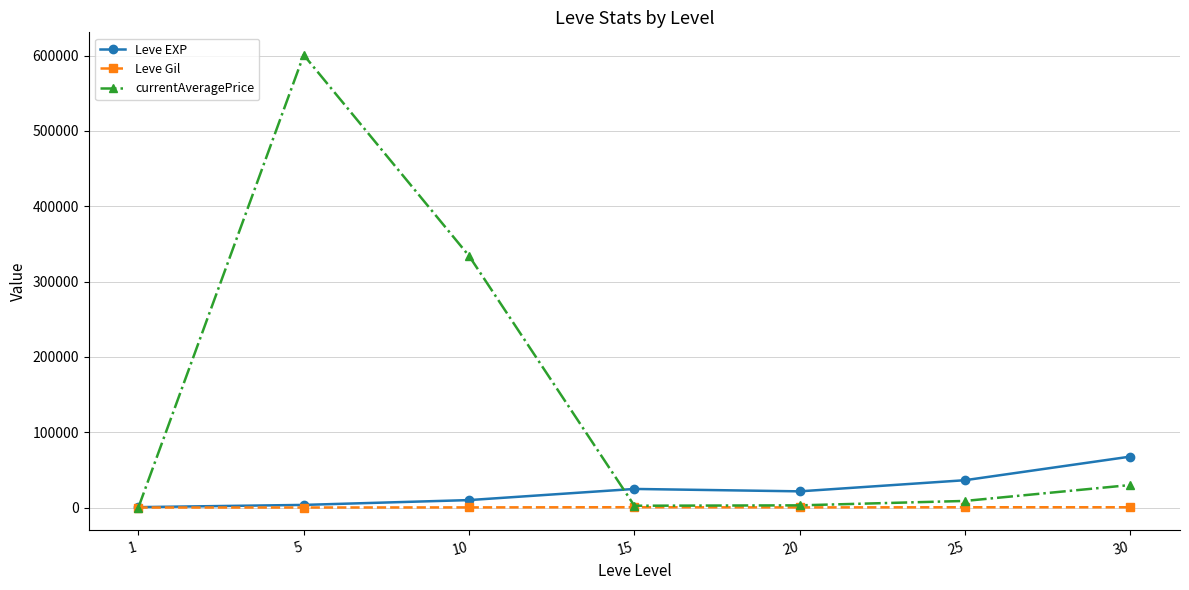

What is the difference between the maximum and minimum values in the currentAveragePrice series?

600720.3